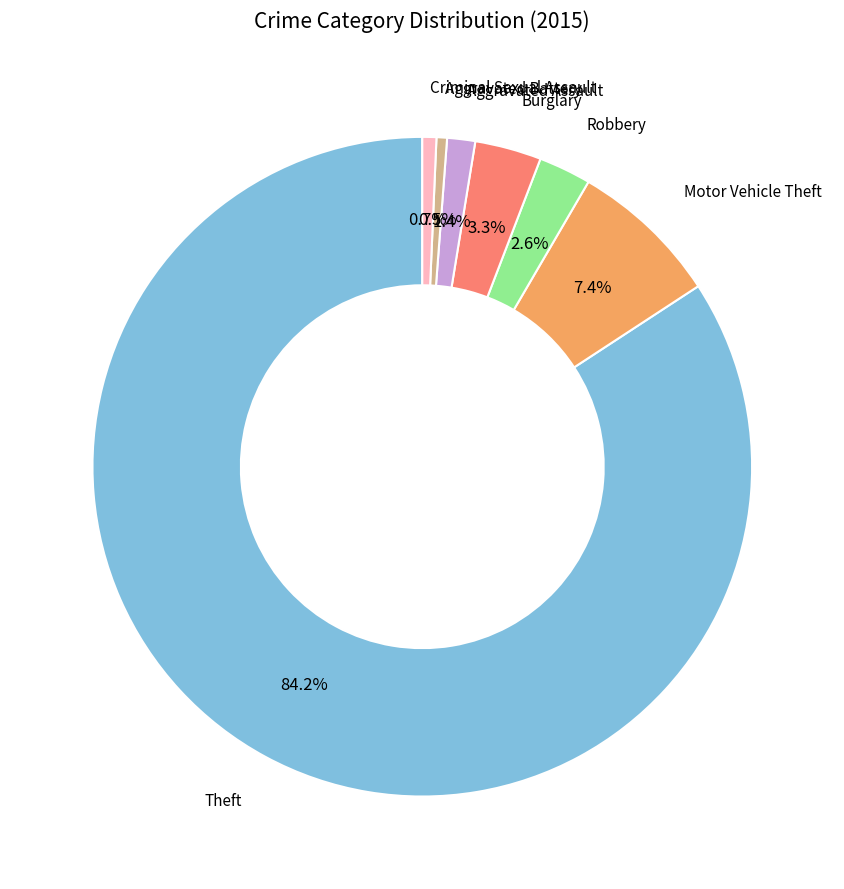

Is there a majority slice in this chart?

Yes